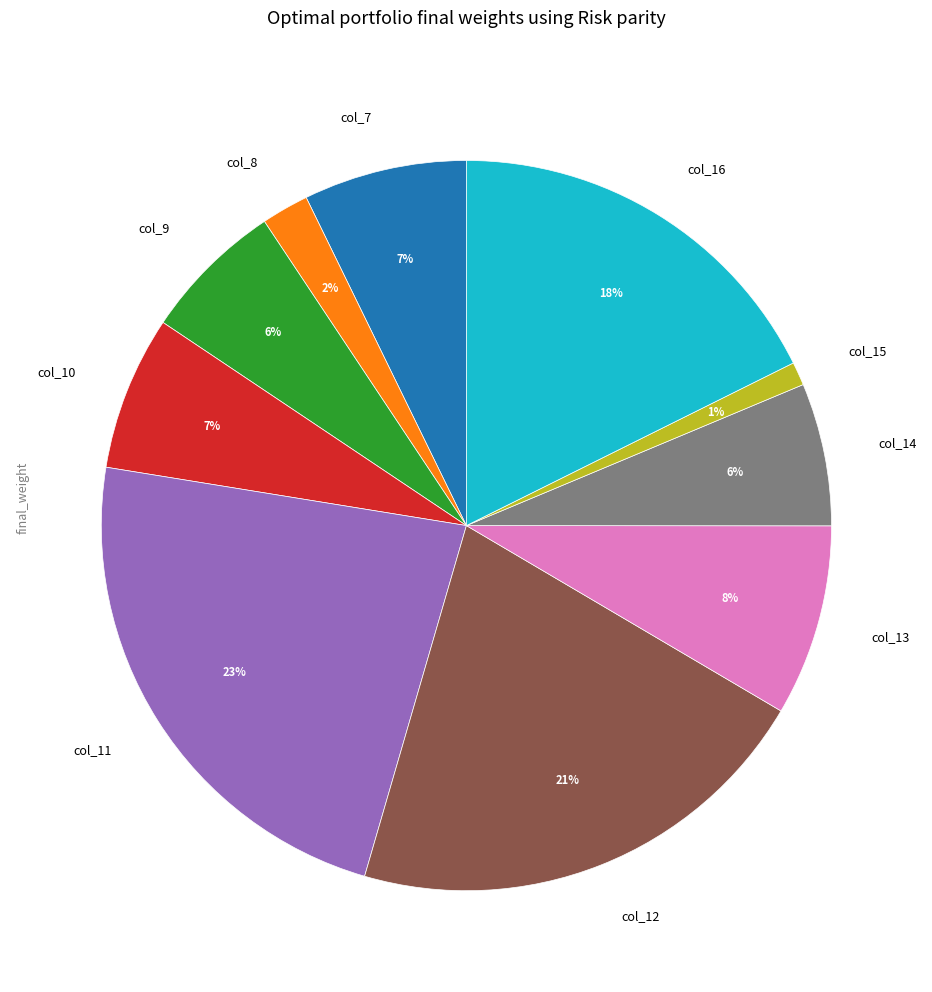

Does any single category account for the majority?

No